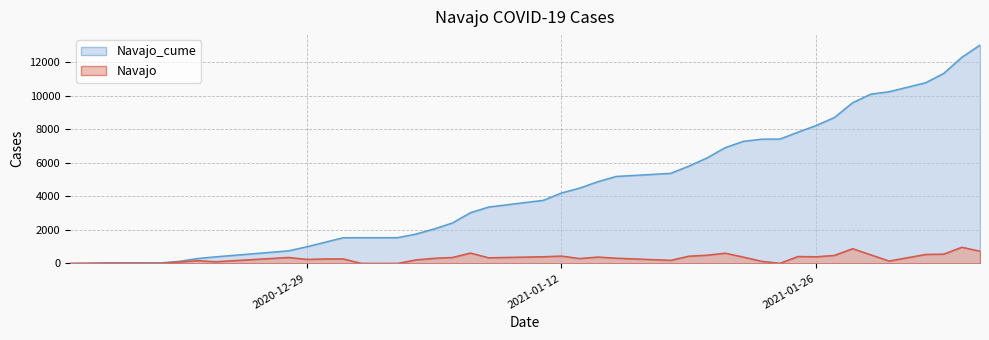

In Navajo, how many points are lower than both neighbors (excluding endpoints)?

10